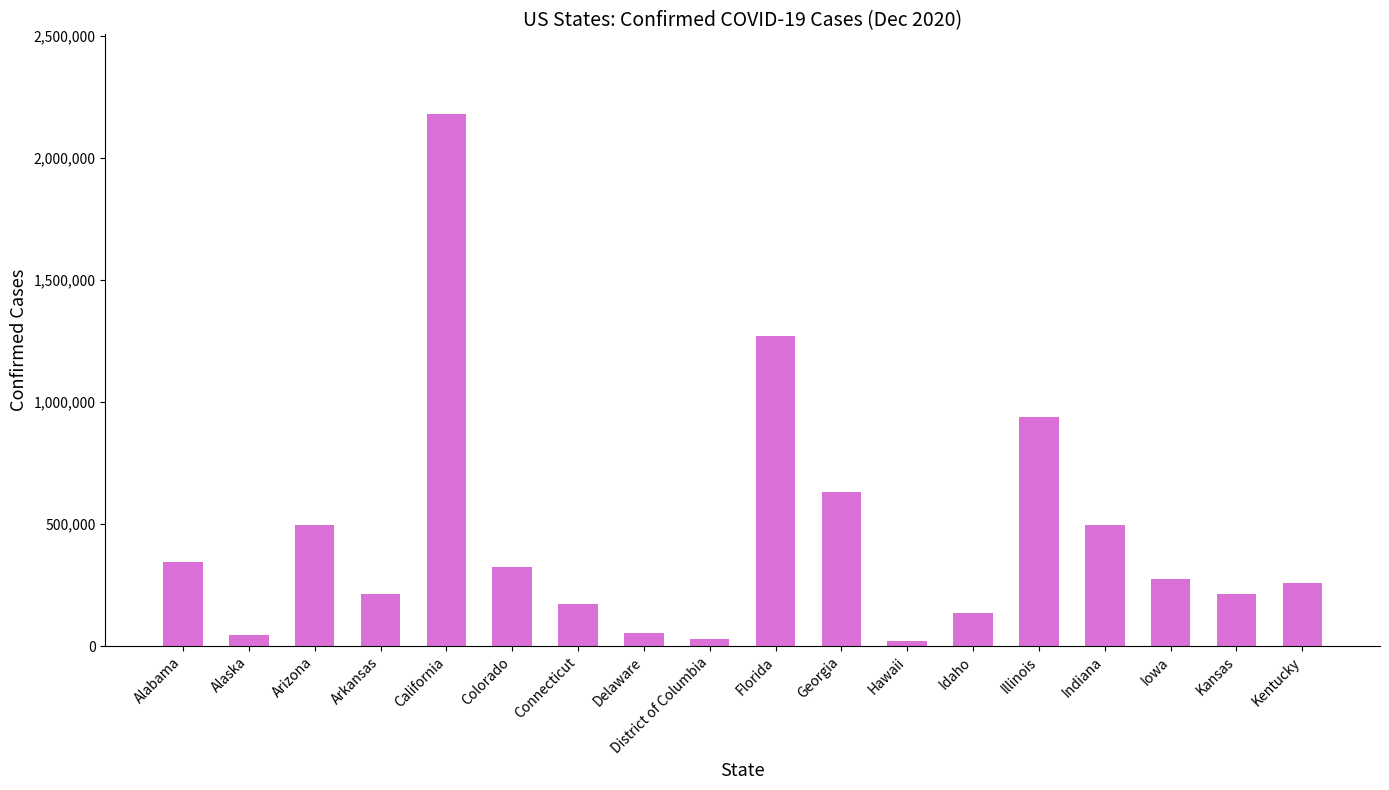

What is the maximum value shown in the chart?

2178934